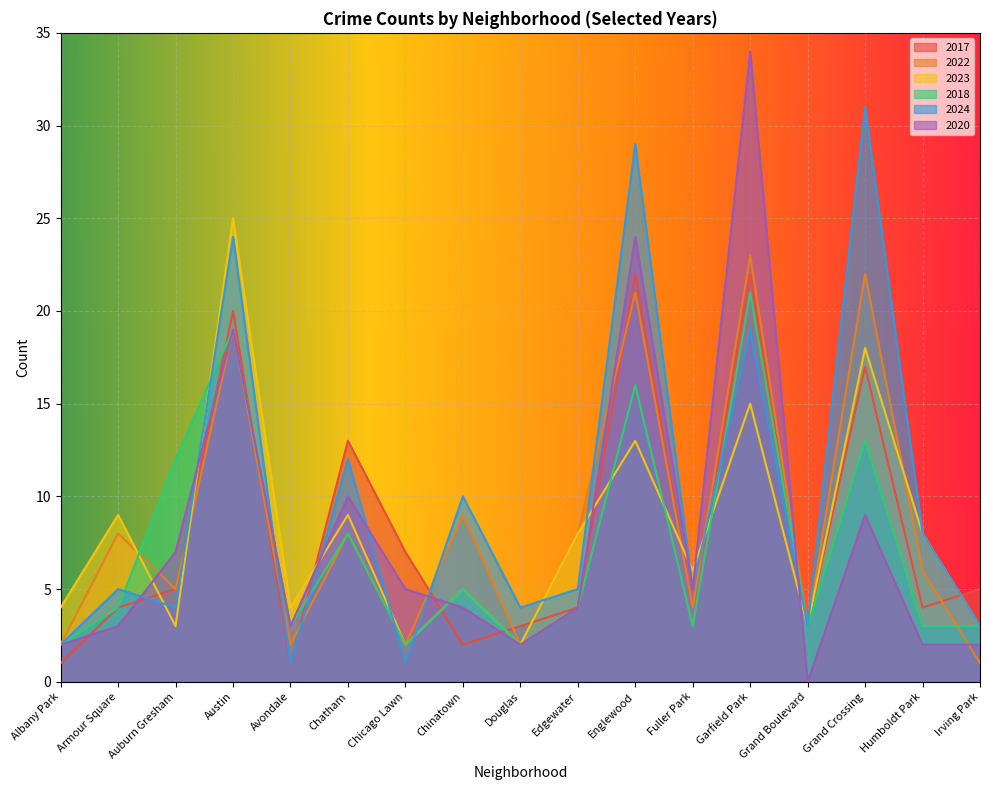

Reading left to right, transcribe all the data shown in this chart.

2017: 1	4	5	20	1	13	7	2	3	4	22	4	22	3	17	4	5
2022: 2	8	5	19	2	8	2	9	2	8	21	4	23	3	22	6	1
2023: 4	9	3	25	4	9	2	5	2	8	13	6	15	3	18	8	3
2018: 2	4	12	19	3	8	2	5	2	4	16	3	21	3	13	3	3
2024: 2	5	4	24	1	12	1	10	4	5	29	5	19	3	31	8	3
2020: 2	3	7	19	3	10	5	4	2	4	24	5	34	0	9	2	2